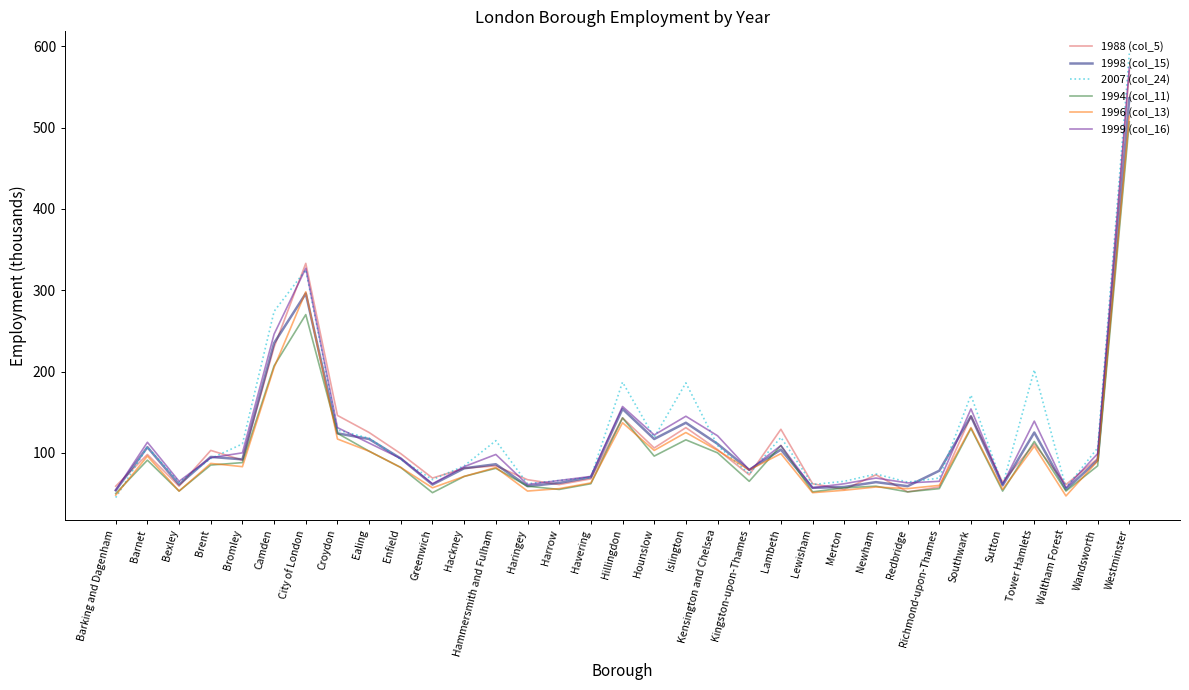

What is the total value across all series at Westminster?

3292